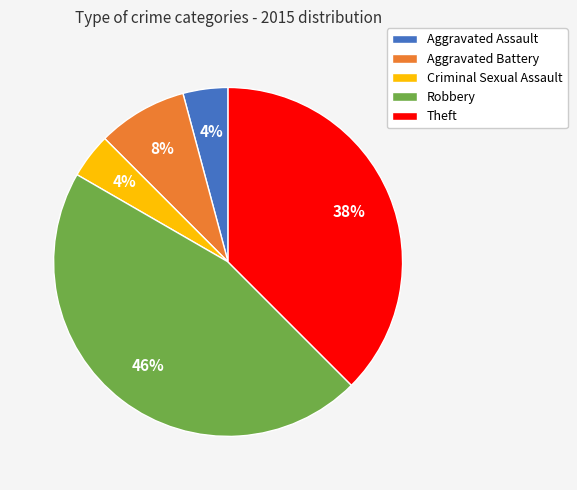

Approximately how many times larger is the value at Aggravated Battery compared to Aggravated Assault?

2.0